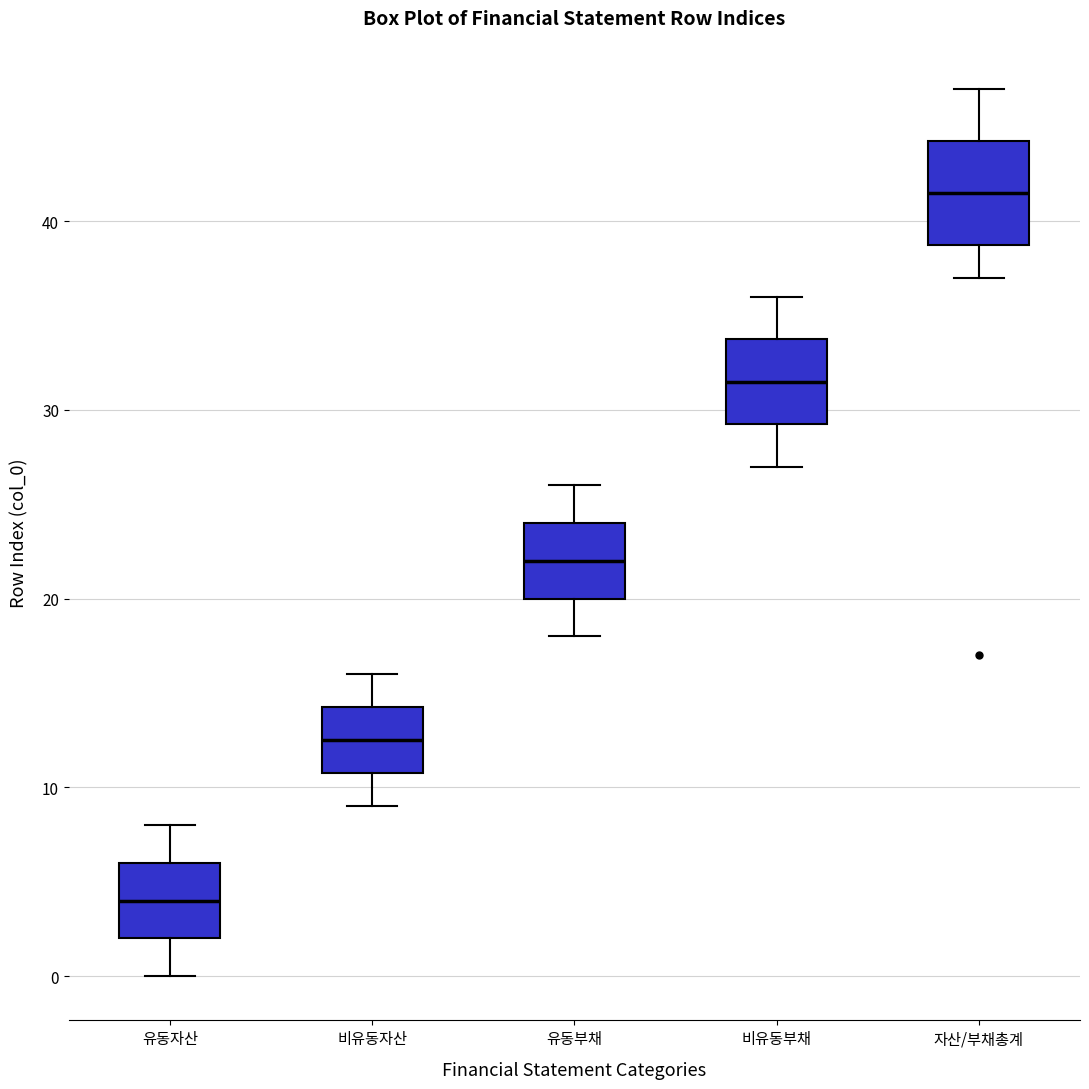

Reading left to right, transcribe this box plot: for each box, give where its median line is, the range the box spans, and where its two whiskers end, as read against the y-axis. The values are not printed on the chart, so give them approximately, as read against the axis.

유동자산: median 4, box 2 to 6, whiskers 0 to 8
비유동자산: median 13, box 11 to 14, whiskers 9 to 16
유동부채: median 22, box 20 to 24, whiskers 18 to 26
비유동부채: median 32, box 29 to 34, whiskers 27 to 36
자산/부채총계: median 42, box 39 to 44, whiskers 37 to 47